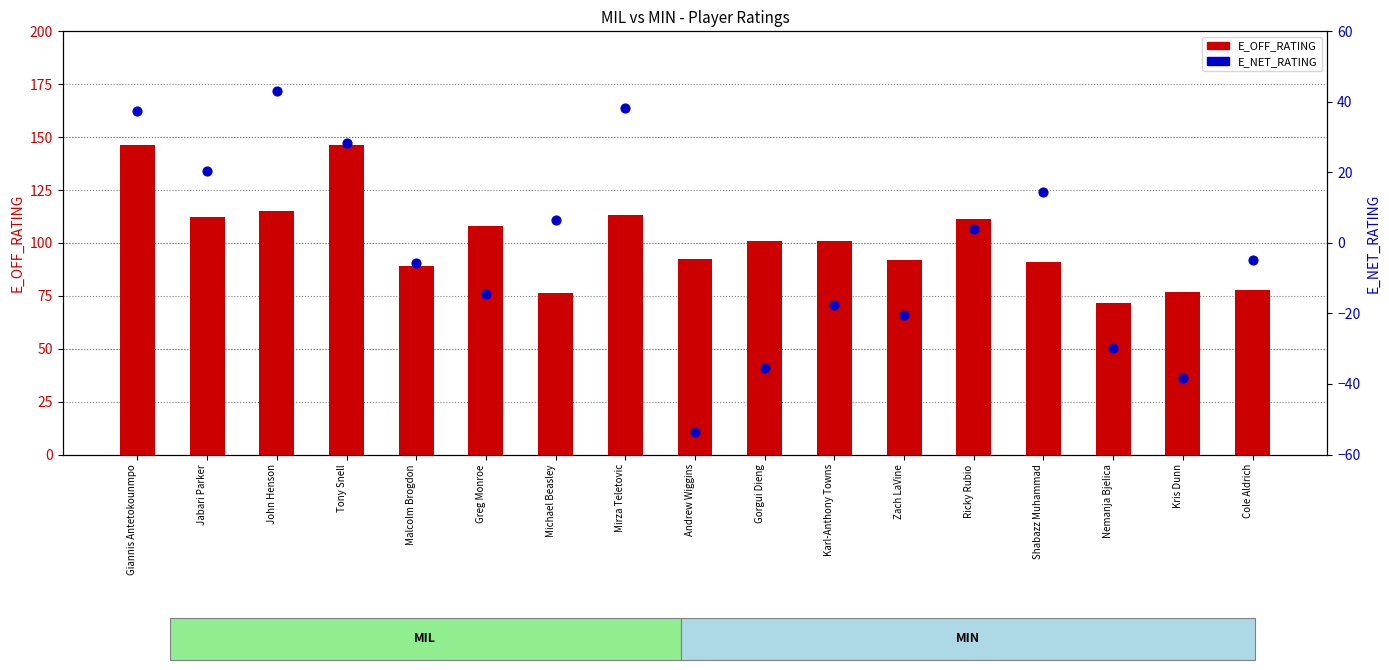

Which series contains the highest Y value?

E_OFF_RATING